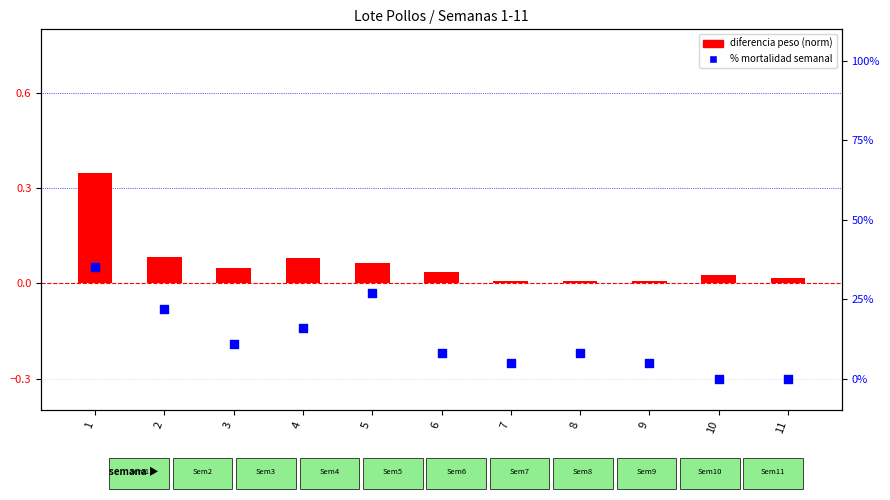

What is the total value across all series at 3?

11.0